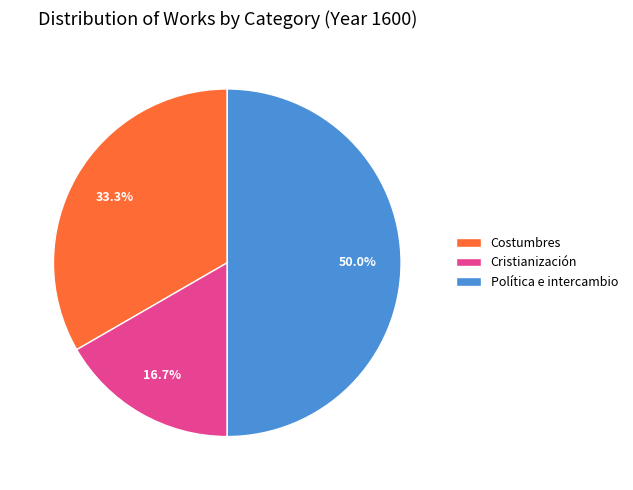

Which has a higher value, Costumbres or Cristianización?

Costumbres